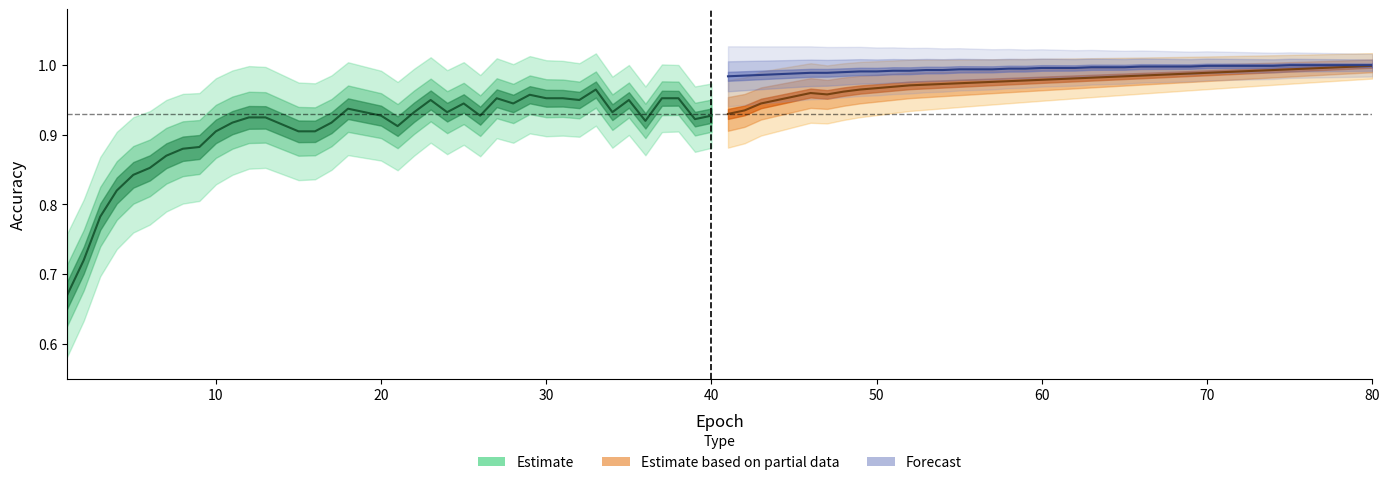

True or false: Estimate based on partial data (train) and Forecast (train) intersect in this chart.

False